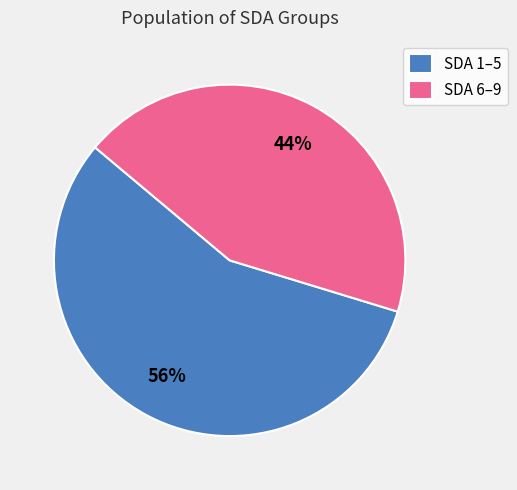

To the nearest percent, what is the combined percentage of SDA 6–9 and SDA 1–5?

100%